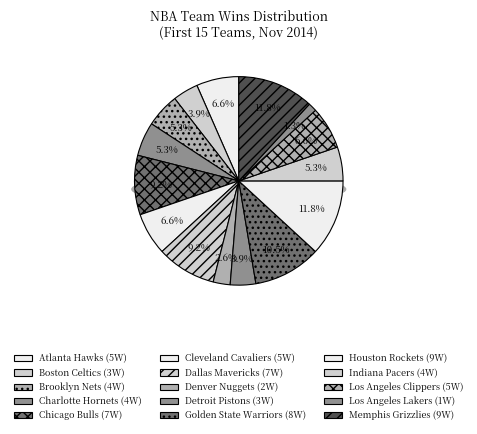

Do Los Angeles Lakers and Golden State Warriors together represent more than half of the pie?

No